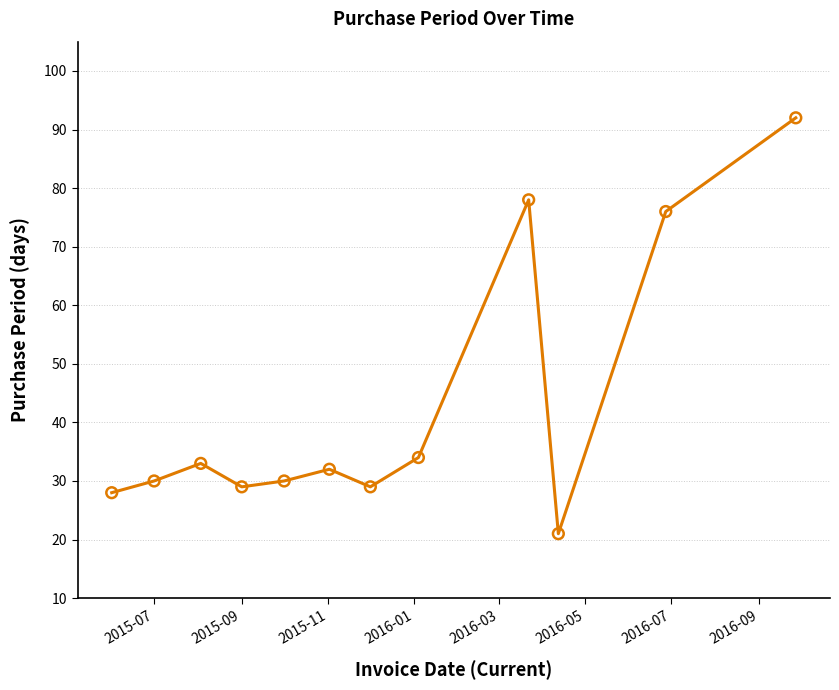

What is the difference between the maximum and minimum values?

71